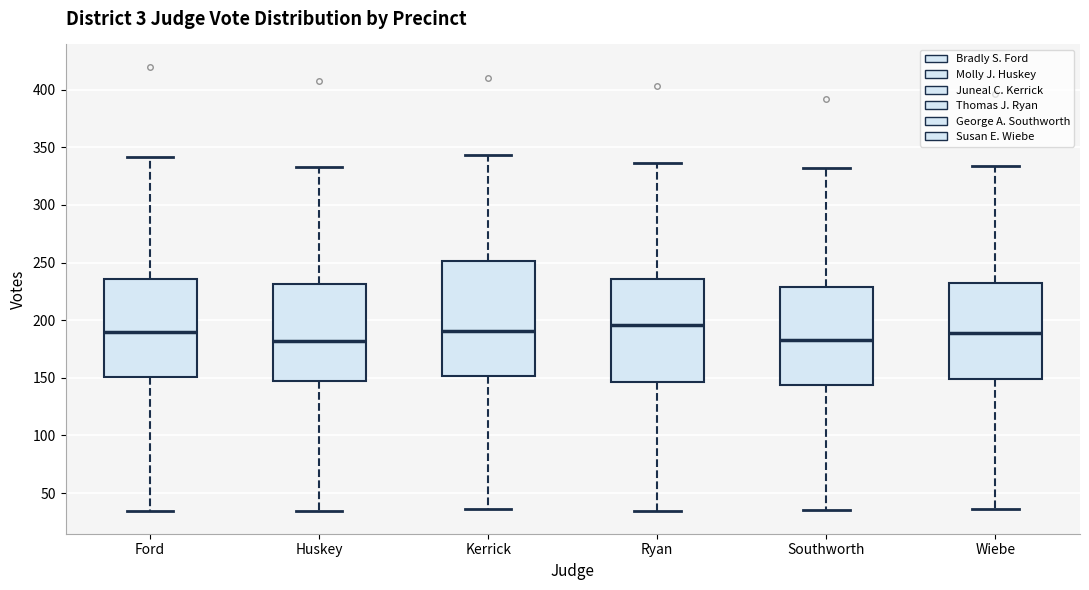

Which box's median line is the highest?

Ryan